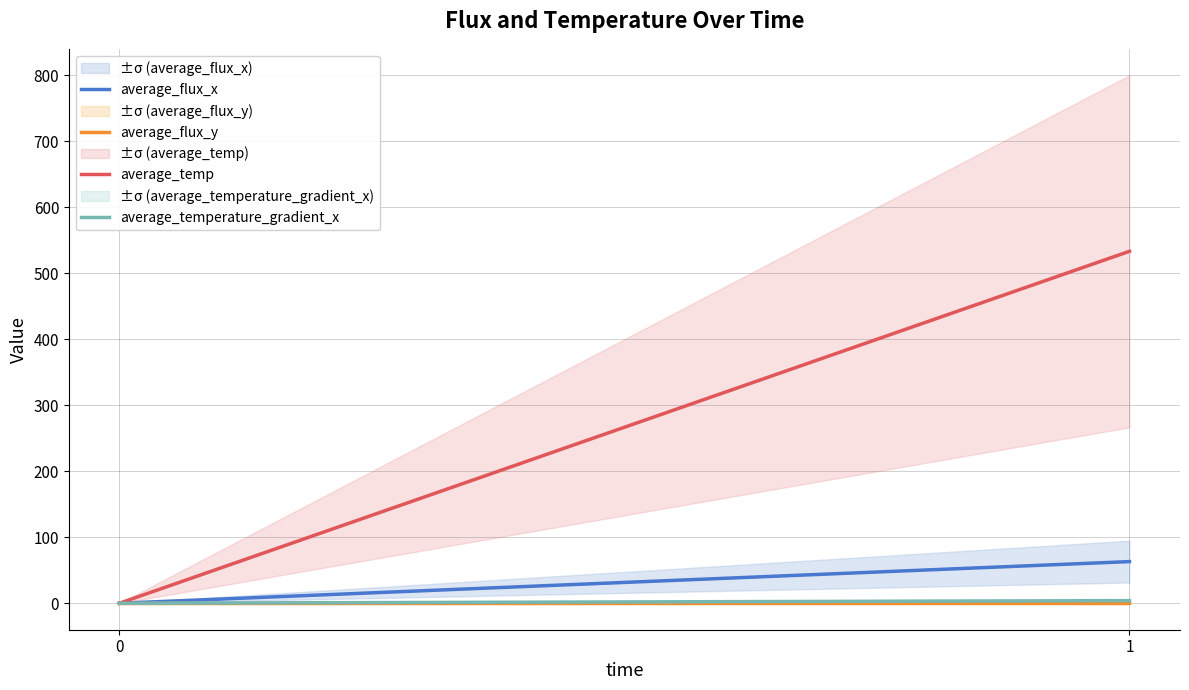

Is it true that average_flux_y equals 0.0 at 0?

False